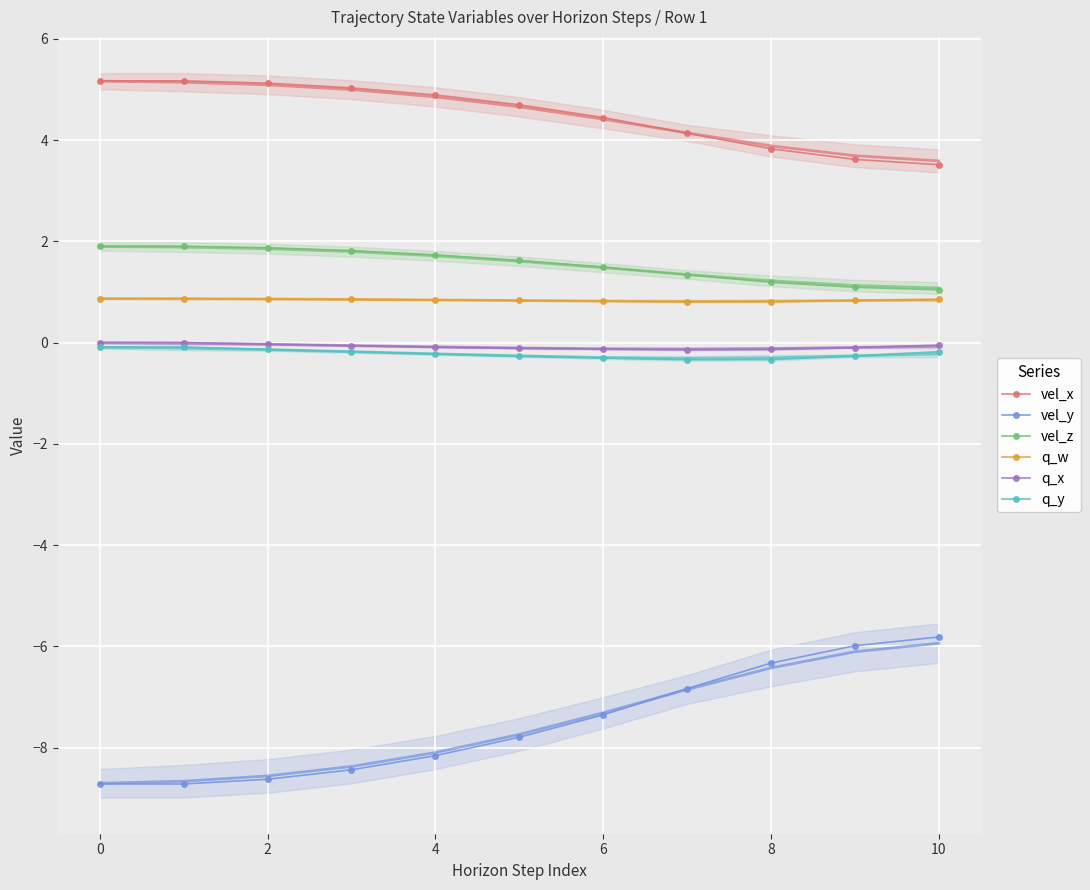

Is it true that vel_z equals 0.3 at 8?

False